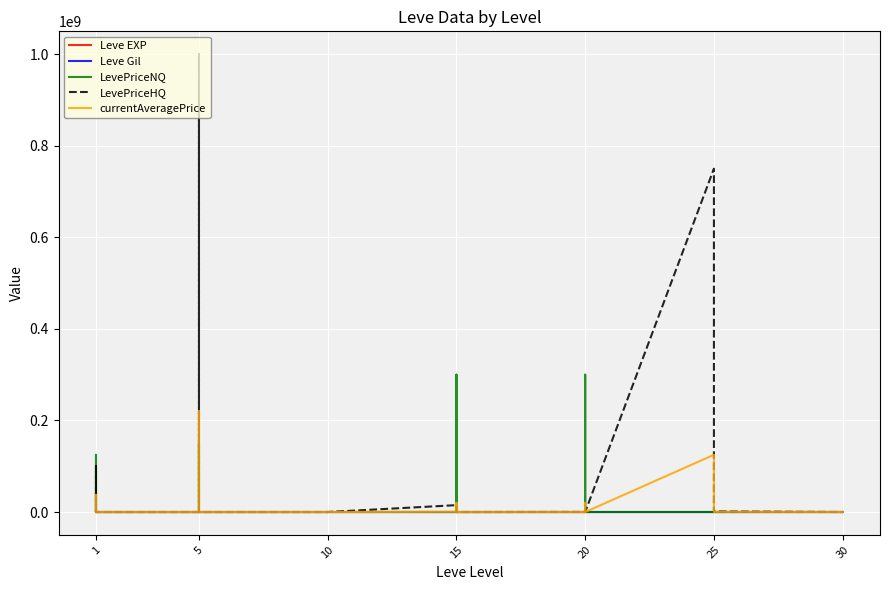

Reading left to right, what are all the values shown in this chart?

Leve EXP: 1.0	540.0	630.0	370.0	900.0	370.0	1.0	6.0	1.0	2.0	1.0	3.0	3.0	3.0	9.0	4.0	3.0	10.0	17.0	7.0	19.0	13.0	11.0	18.0	11.0	13.0	18.0	22.0	12.0	22.0	55.0	20.0	12.0	31.0	53.0	20.0	36.0	72.0	17.0	57.0
Leve Gil: 420.0	112.0	112.0	112.0	113.0	112.0	170.0	280.0	810.0	790.0	980.0	140.0	780.0	220.0	990.0	770.0	220.0	480.0	740.0	170.0	270.0	40.0	390.0	330.0	880.0	190.0	680.0	960.0	490.0	570.0	60.0	10.0	990.0	800.0	430.0	60.0	240.0	430.0	230.0	390.0
LevePriceNQ: 40000052.0	20200.8	0.0	125001012.0	201.0	0.0	195.7	150000420.0	569.2	97.5	13.3	585.0	339.3	750.0	0.0	2250.0	633.2	900.0	3000.0	0.0	300000000.0	93.0	0.0	412.5	300.0	300000000.0	1956.0	2112.0	412.5	0.0	1503.0	6200.0	1653.0	0.0	300.0	0.0	115.3	3900.0	633.0	1425.0
LevePriceHQ: 82.5	22125.0	0.0	100022574.0	882.0	600.0	0.0	1000002420.0	0.0	225750.0	166597.8	0.0	0.0	1500.0	0.0	3660.0	5333.0	6000.0	15000000.0	3000.0	116130.0	560.7	0.0	0.0	152500.0	116130.0	800.0	2137.0	0.0	0.0	750000000.0	39256.9	6000.0	2999.4	0.0	1224004.2	428.2	3000.0	2830.8	5704.5
currentAveragePrice: 4847.0	7018.7	0.0	37638224.0	112.4	200.0	16734.0	220000540.0	189.8	37641.2	38299.7	195.0	12886.0	375.0	0.0	1063.3	458.4	1150.0	625875.0	1000.0	20030968.0	171.3	0.0	137.5	21842.9	20030968.0	507.5	708.5	137.5	0.0	125000250.0	5040.2	1034.0	999.8	100.0	408001.4	94.1	1150.0	578.4	831.6